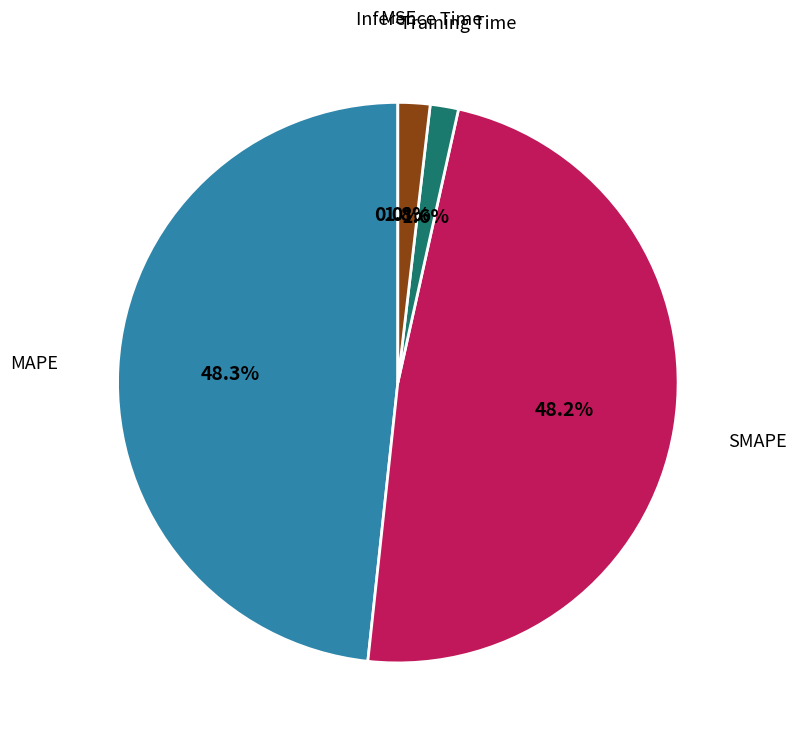

Is there a majority slice in this chart?

No